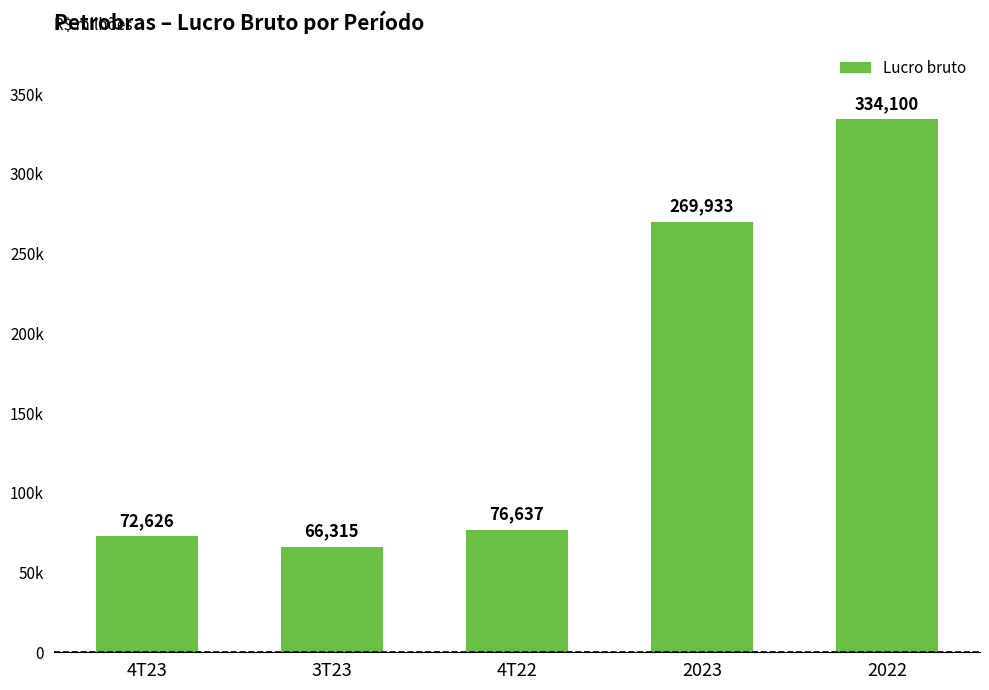

Reading right to left, transcribe all the data shown in this chart.

334100	269933	76637	66315	72626